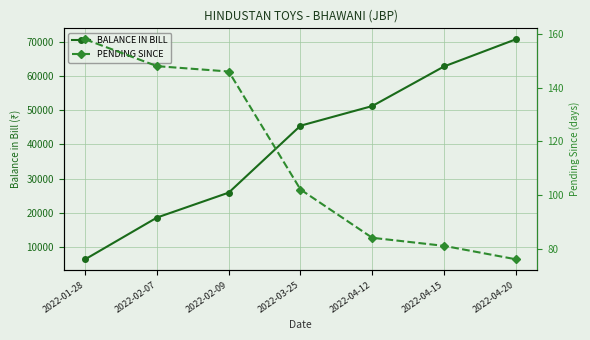

Between 2022-01-28 and 2022-03-25, which series saw the biggest shift?

BALANCE IN BILL